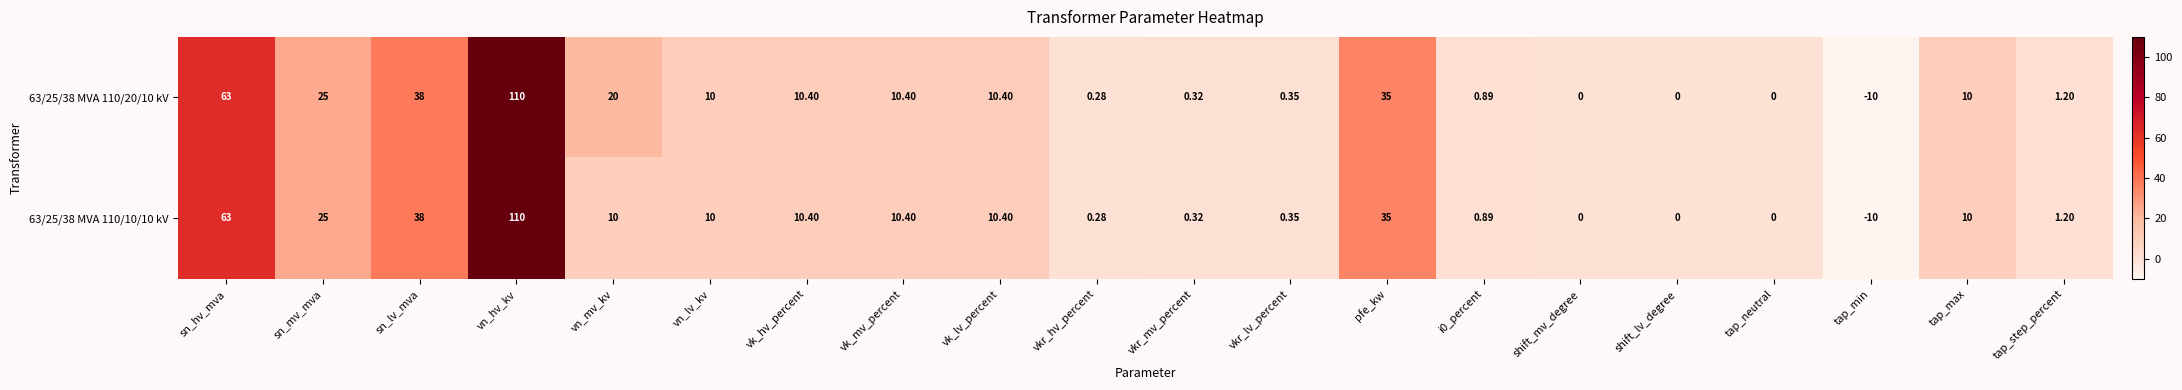

How many values in the 63/25/38 MVA 110/10/10 kV series are below 10?

9